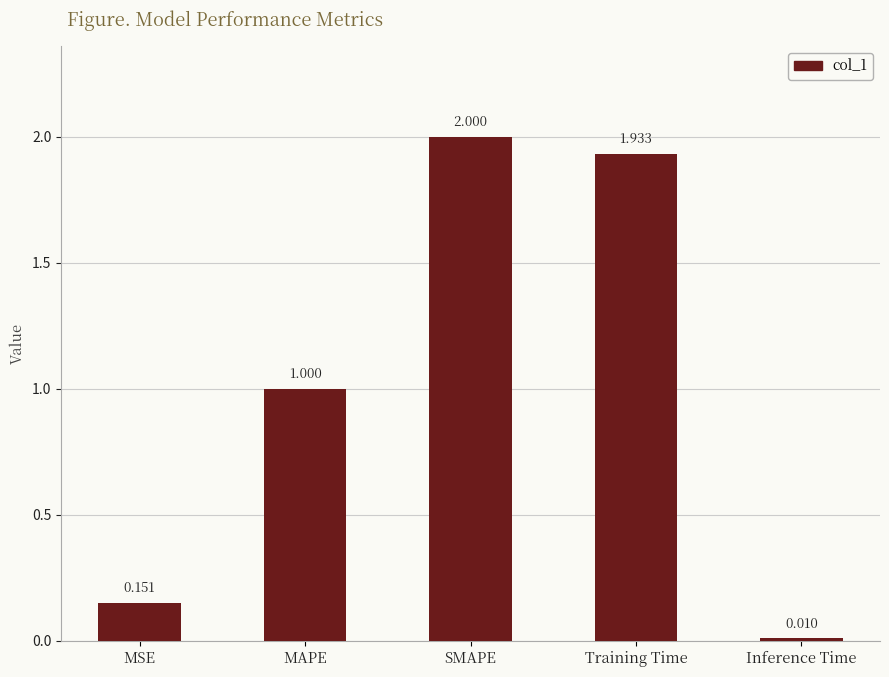

What is the approximate value at SMAPE?

2.0